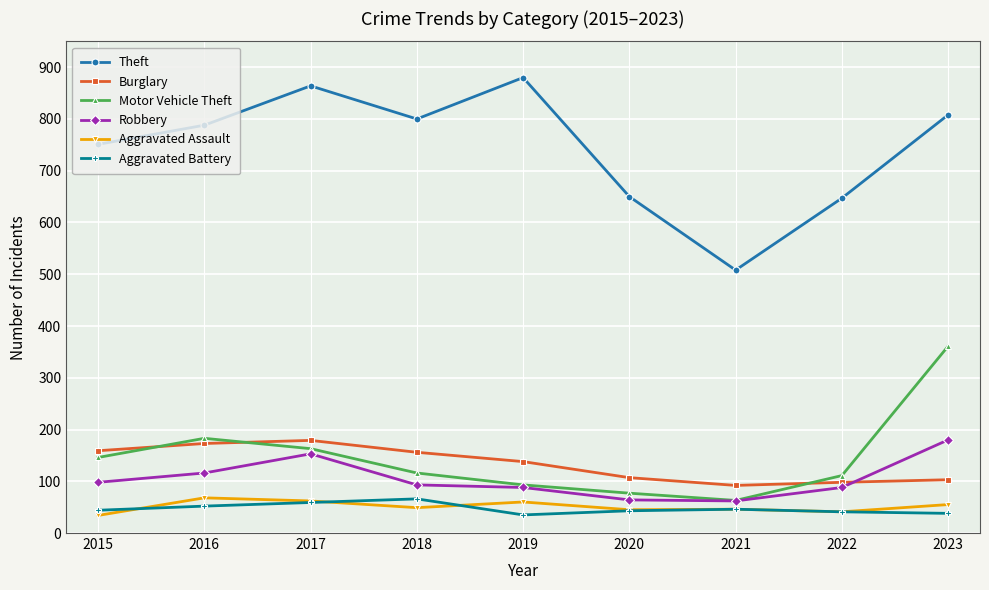

At which label is Robbery closest to 121?

2016